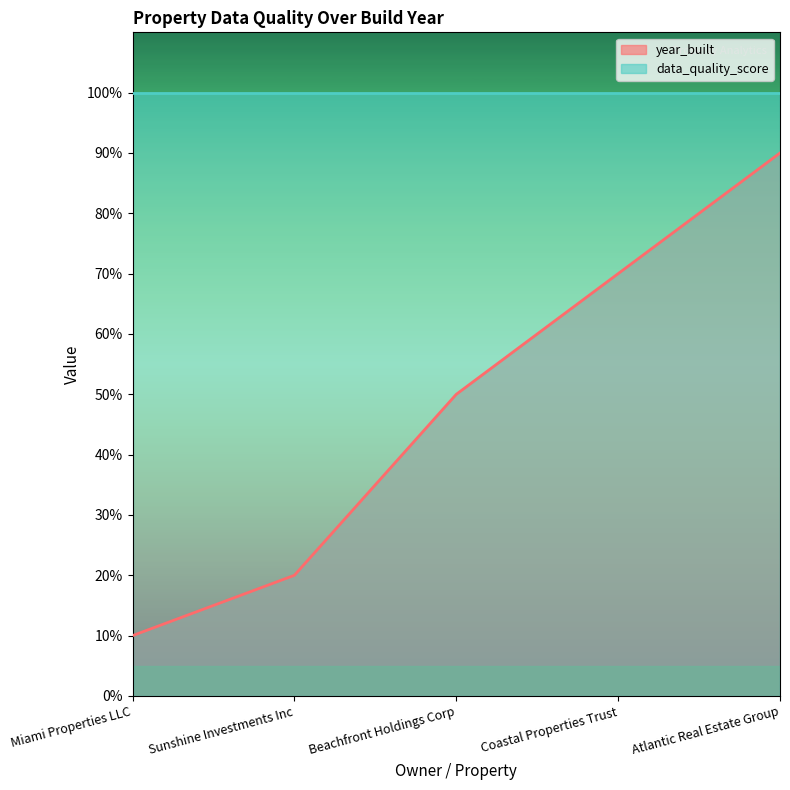

Reading right to left, transcribe all the data shown in this chart.

90	70	50	20	10